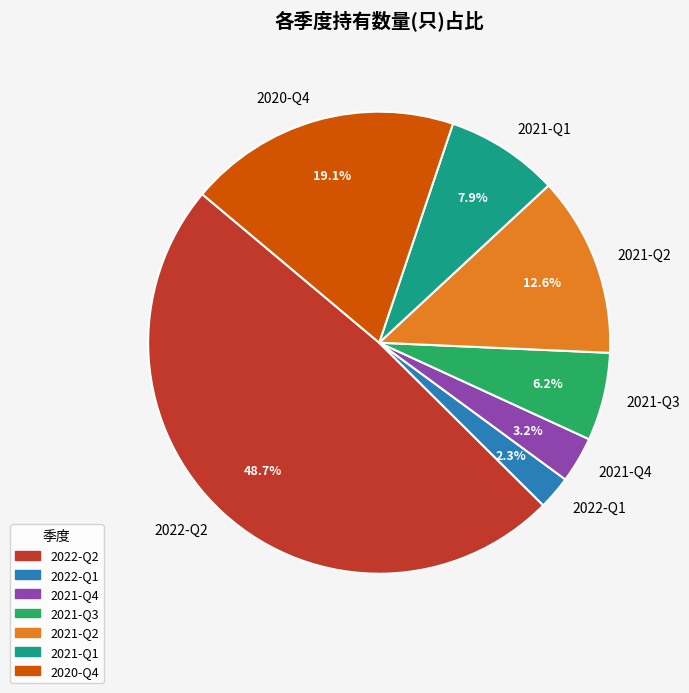

To the nearest percent, what percentage of the pie is 2021-Q1?

8%